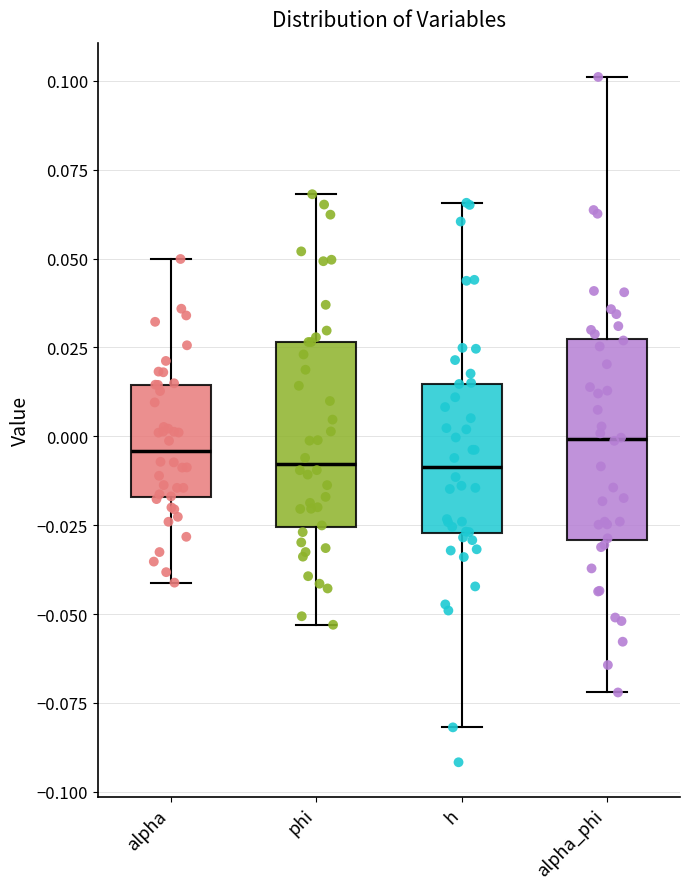

Reading left to right, transcribe this box plot: for each box, give where its median line is, the range the box spans, and where its two whiskers end, as read against the y-axis. The values are not printed on the chart, so give them approximately, as read against the axis.

alpha: median -0.005, box -0.015 to 0.015, whiskers -0.040 to 0.050
phi: median -0.010, box -0.025 to 0.025, whiskers -0.055 to 0.070
h: median -0.010, box -0.025 to 0.015, whiskers -0.080 to 0.065
alpha_phi: median 0.000, box -0.030 to 0.025, whiskers -0.070 to 0.100